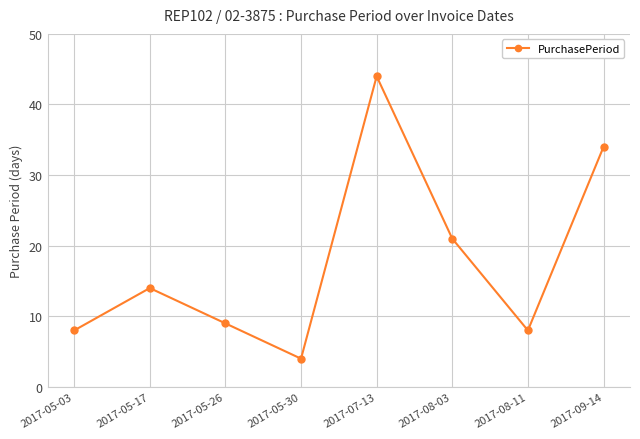

Reading left to right, transcribe all the data shown in this chart.

8	14	9	4	44	21	8	34